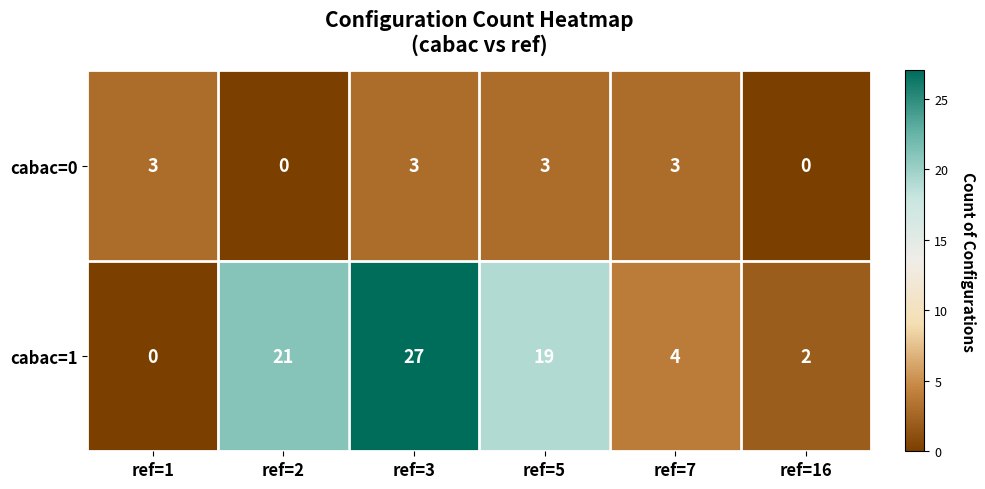

Reading left to right, list all the values displayed in this chart.

cabac=0: 3	0	3	3	3	0
cabac=1: 0	21	27	19	4	2